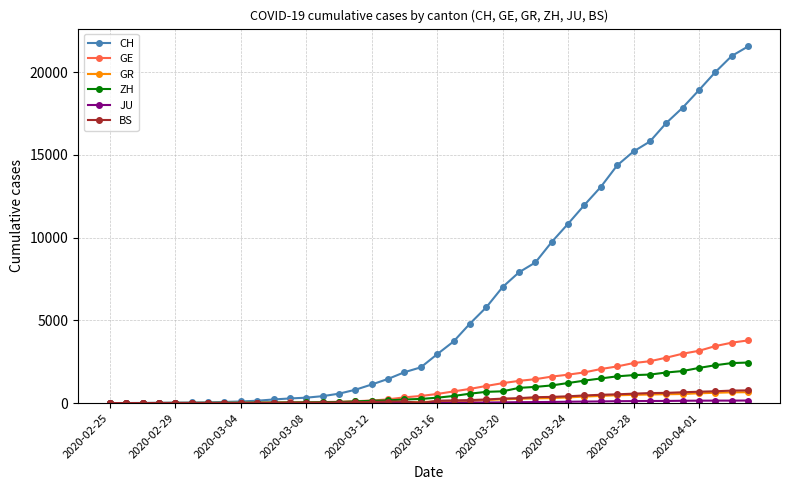

Which series has the widest spread of values?

CH